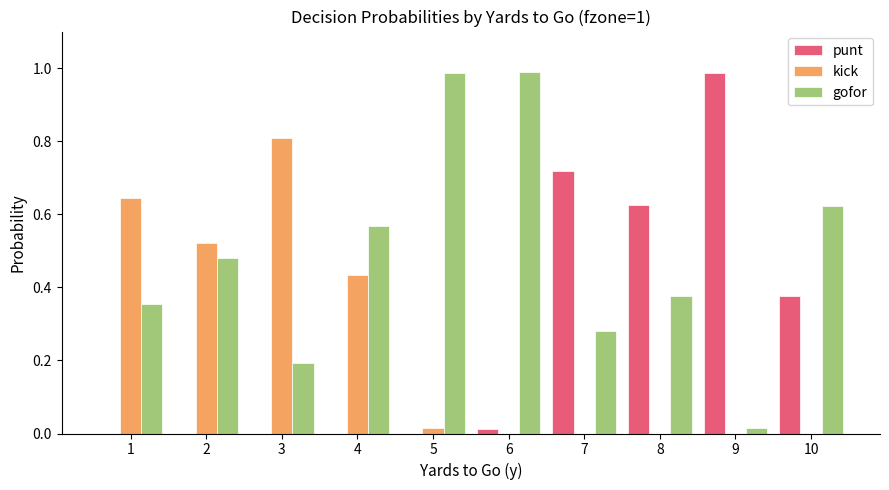

Which series has the largest total across all categories?

gofor